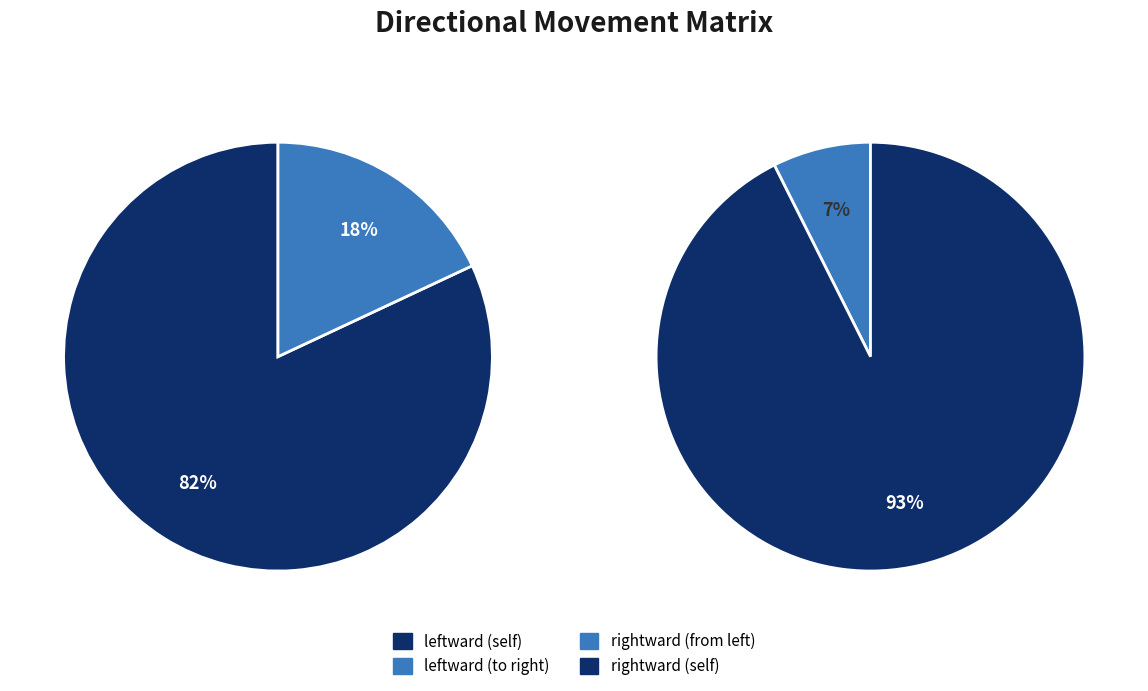

The leftward slice represents 1% of the pie. True or false?

False